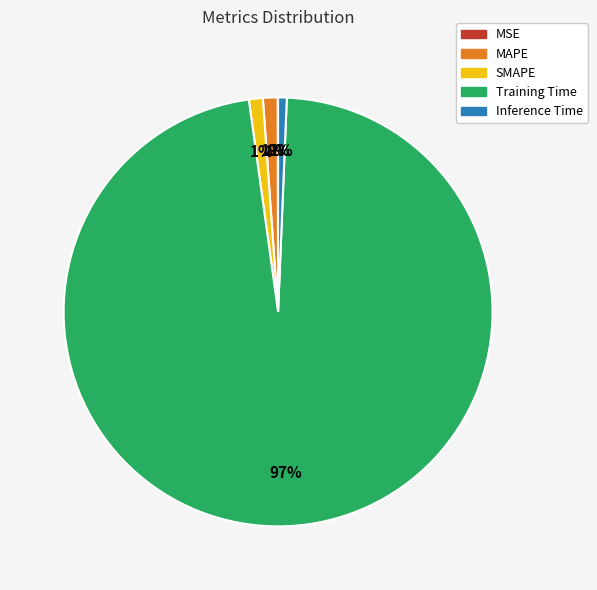

Which category has the biggest portion of the pie?

Training Time